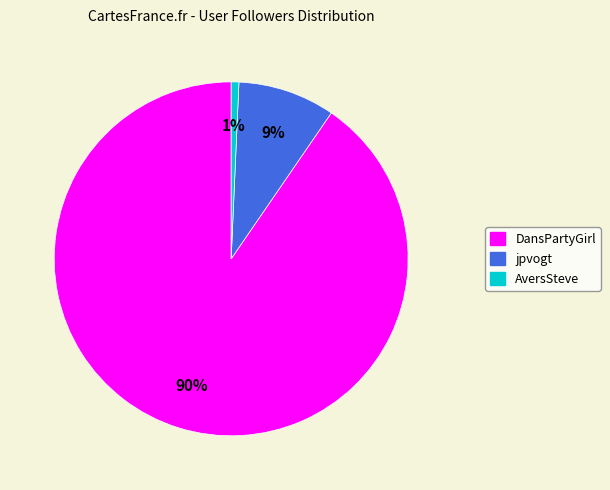

How many slices are in this pie chart?

3